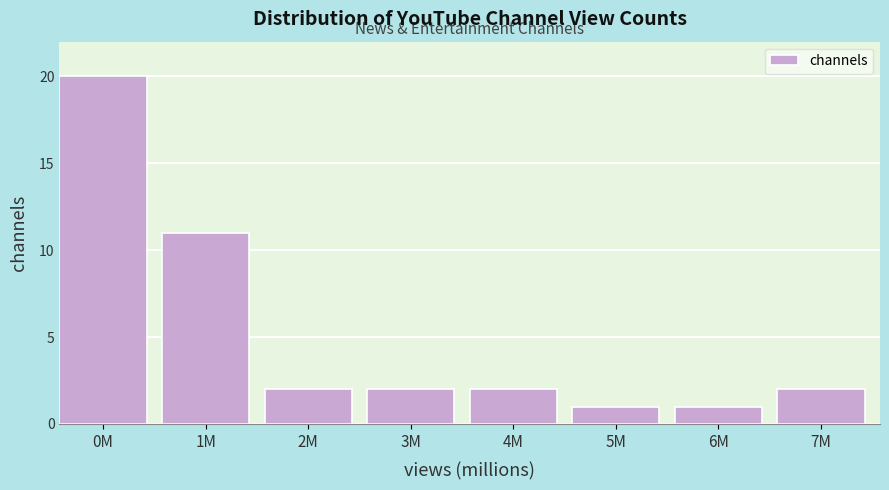

Reading left to right, what are all the values shown in this chart?

0M=20	1M=11	2M=2	3M=2	4M=2	5M=1	6M=1	7M=2